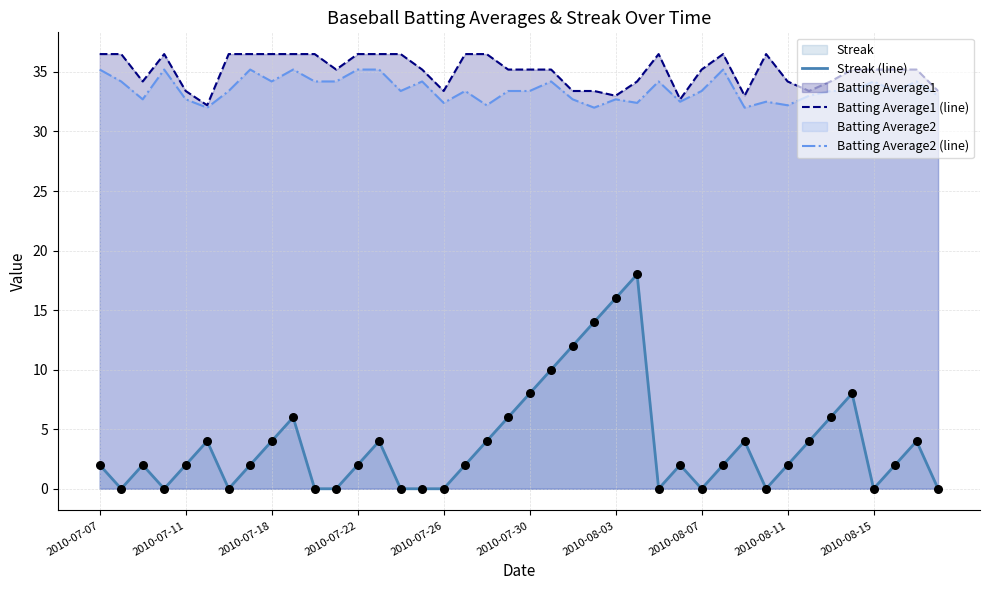

At which category is the sum across all series the highest?

25